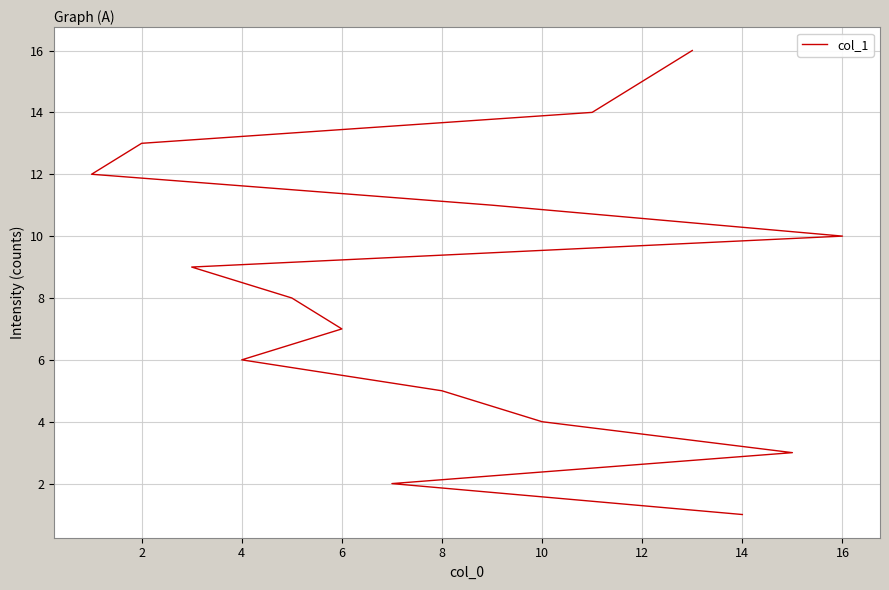

True or false: the data shows 5 at 4.

False